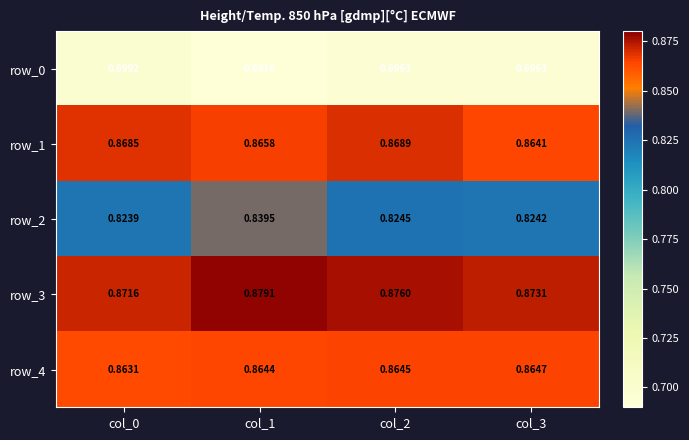

Is the value of row_0 at col_0 greater than the value of row_2 at col_3?

No